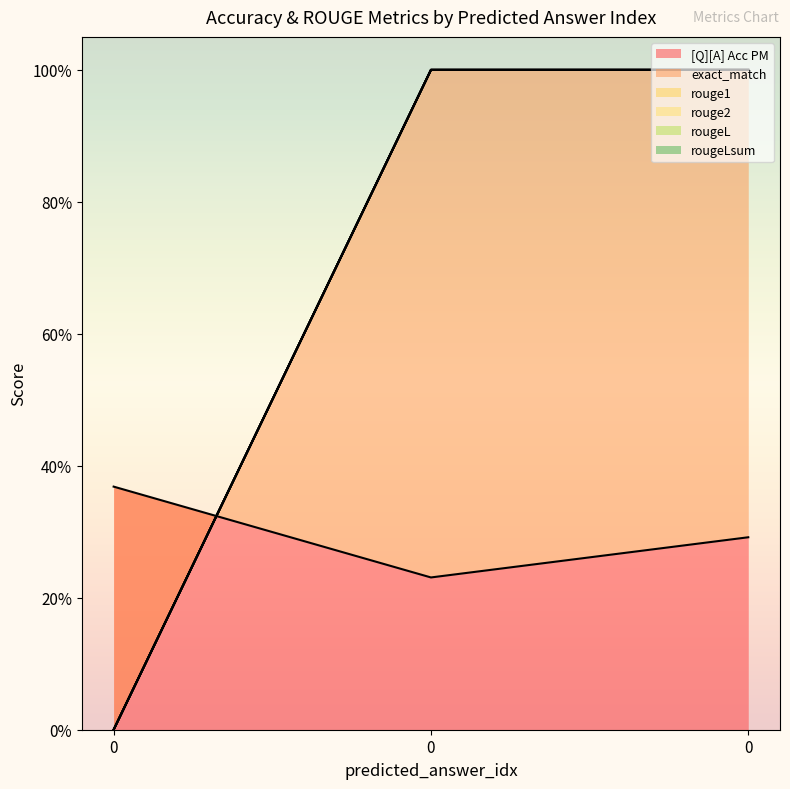

What is the sum of the rouge2 values at 0 and 0?

1.0